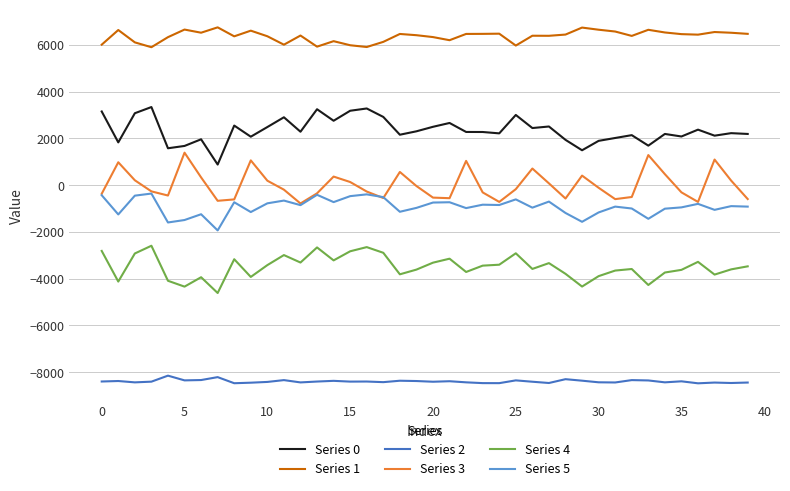

Rank the series by their maximum value, from lowest to highest.

Series 2, Series 4, Series 5, Series 3, Series 0, Series 1